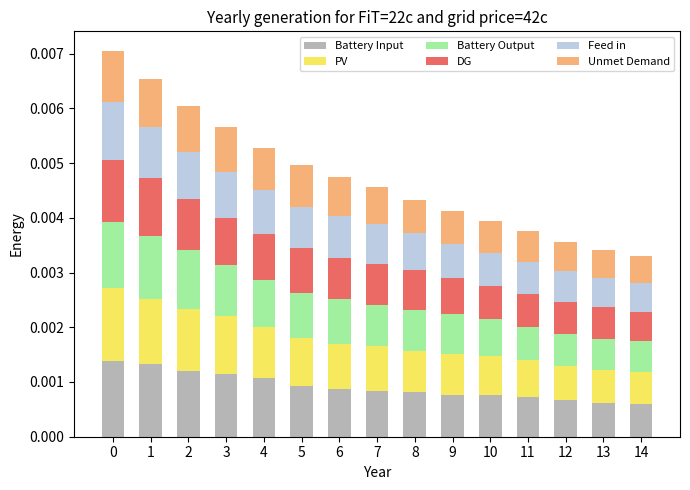

How many categories are shown in the chart?

15